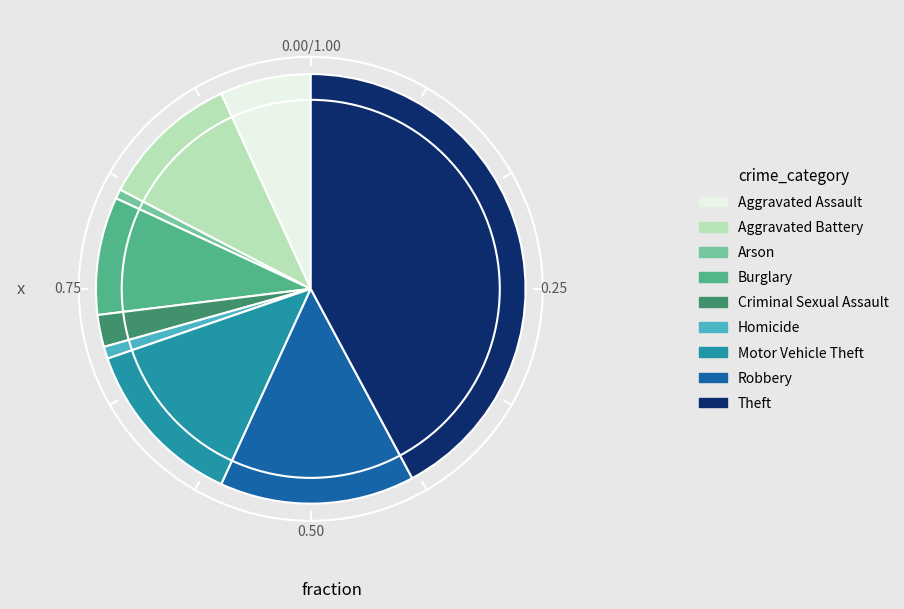

How many slices are in this pie chart?

9